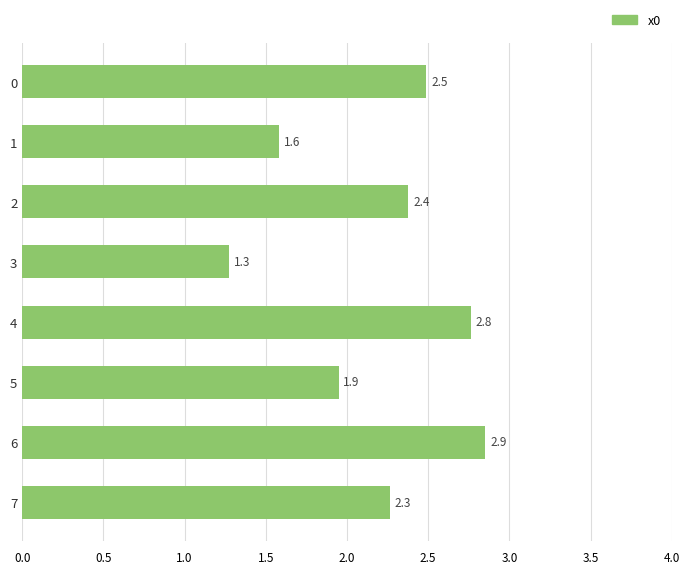

What is the value of the 1st bar from the top?

2.5